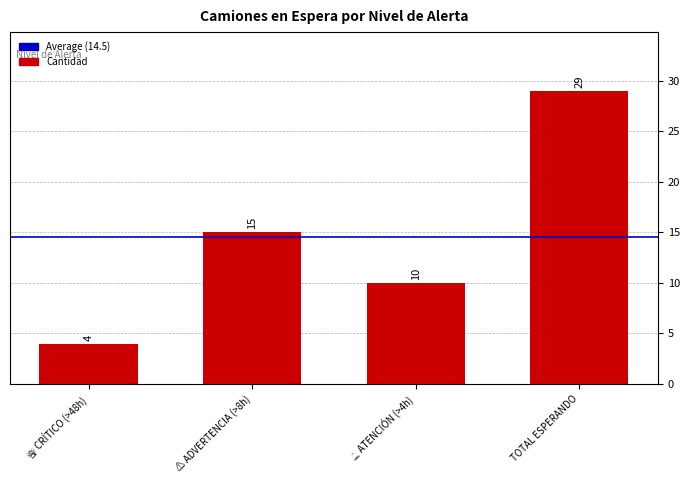

How many distinct data groups are displayed?

1